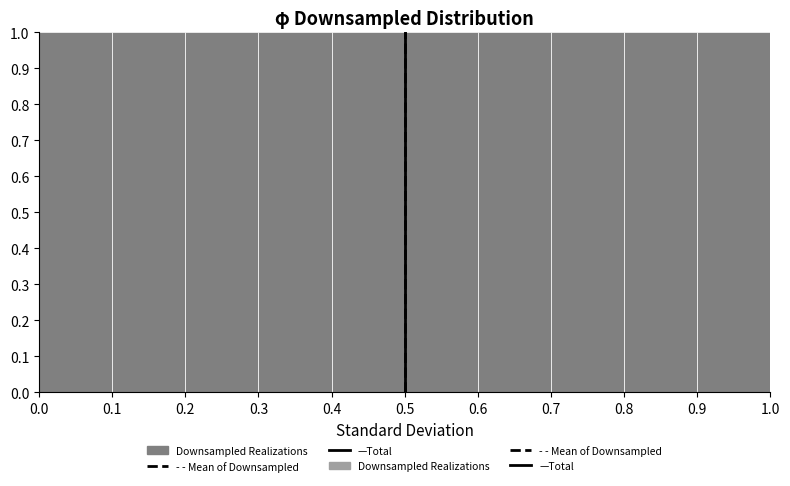

Reading left to right, transcribe this chart: for each bar, give the range it covers on the x-axis and its height. The values are not printed on the chart, so give them approximately, as read against the axis.

0.0 to 0.1: 1
0.1 to 0.2: 1
0.2 to 0.3: 1
0.3 to 0.4: 1
0.4 to 0.5: 1
0.5 to 0.6: 1
0.6 to 0.7: 1
0.7 to 0.8: 1
0.8 to 0.9: 1
0.9 to 1.0: 1